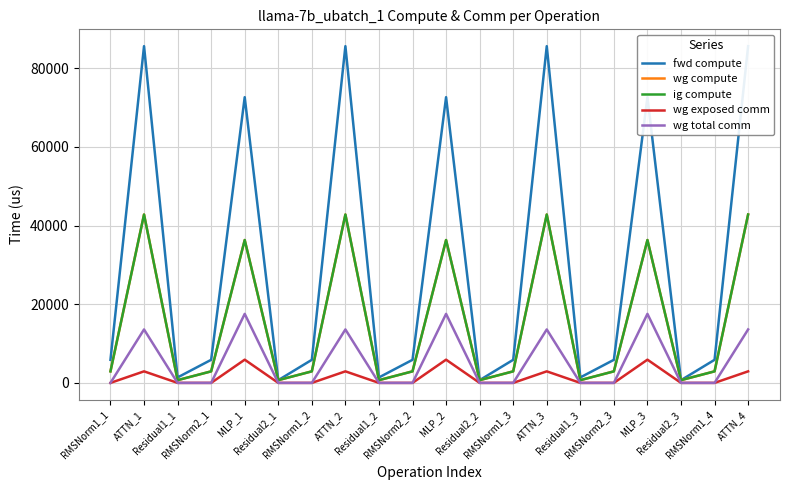

What is the label of the 15th point from the right?

Residual2_1